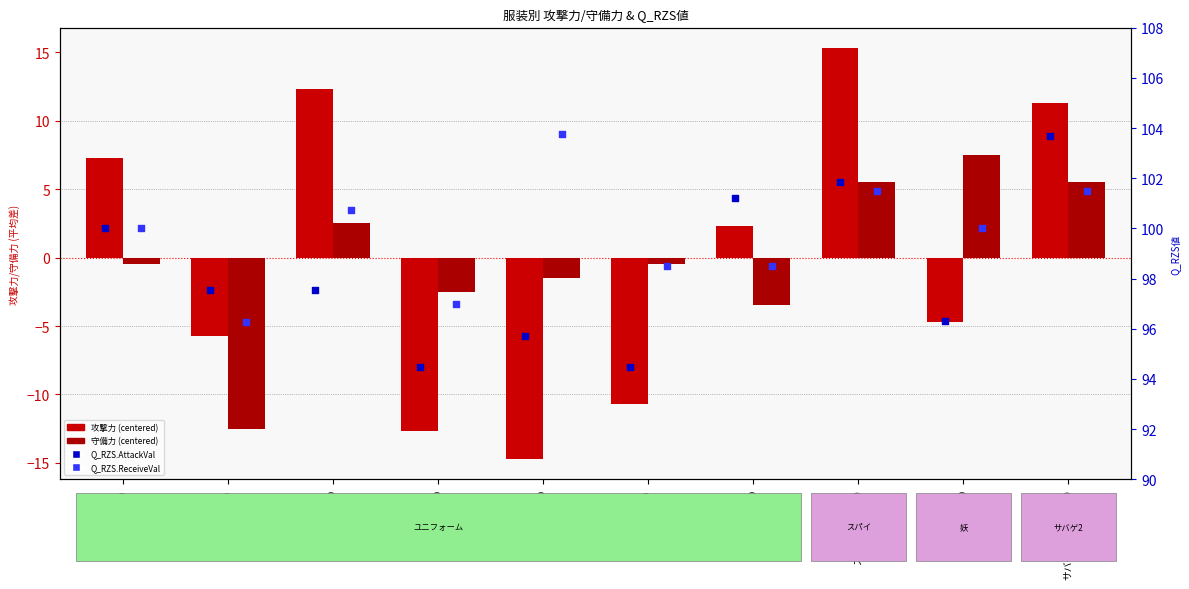

Is the value of 守備力 (centered) at 鳴子哲平ICO greater than the value of 攻撃力 (centered) at サバゲ2川渡瞬己ICO?

No